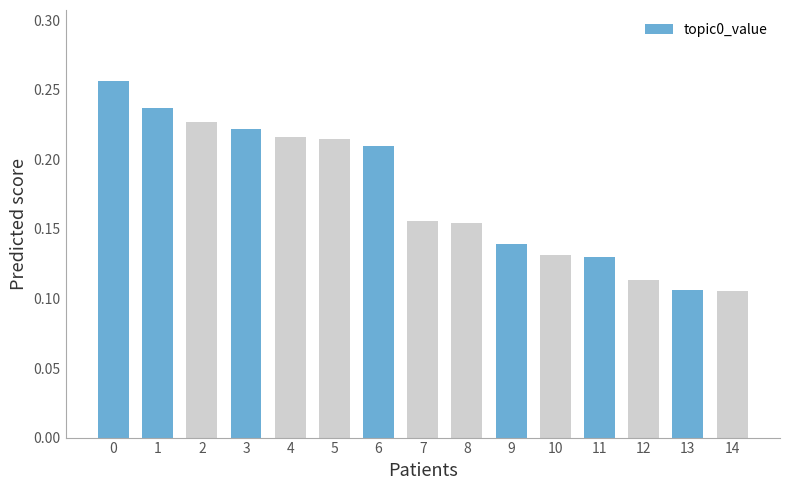

True or false: the data shows 0.1 at 8.

False